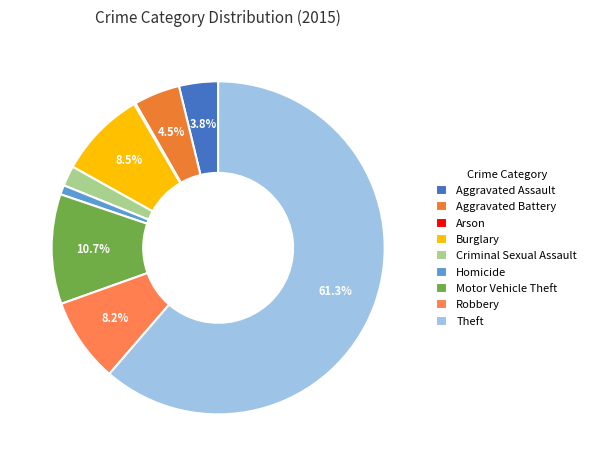

To the nearest percent, what is the average slice percentage?

11%